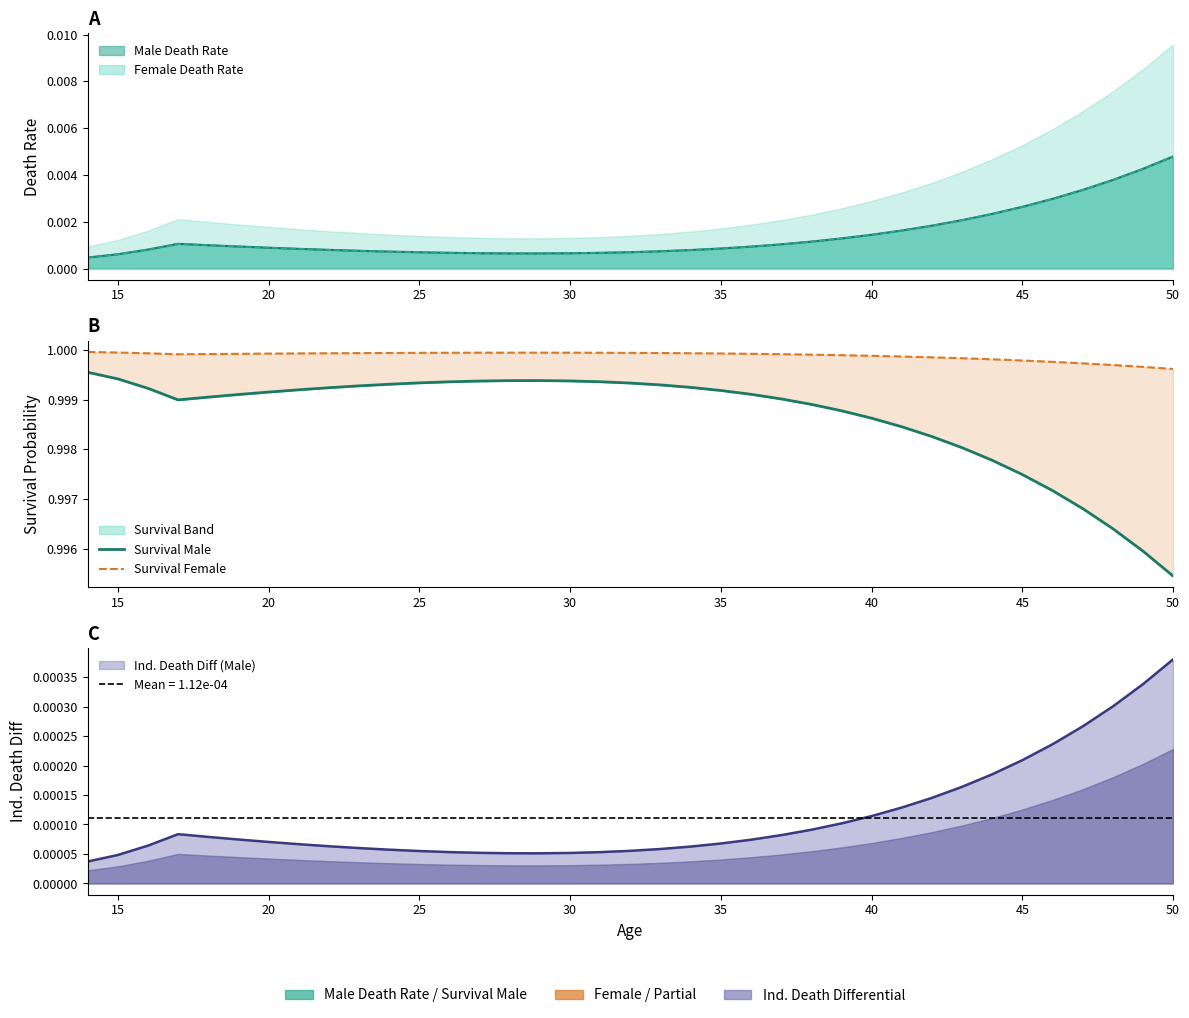

Reading left to right, what are all the values shown in this chart?

Survival Male: 1.0	1.0	1.0	1.0	1.0	1.0	1.0	1.0	1.0	1.0	1.0	1.0	1.0	1.0	1.0	1.0	1.0	1.0	1.0	1.0	1.0	1.0	1.0	1.0	1.0	1.0	1.0	1.0	1.0	1.0	1.0	1.0	1.0	1.0	1.0	1.0	1.0
Survival Female: 1.0	1.0	1.0	1.0	1.0	1.0	1.0	1.0	1.0	1.0	1.0	1.0	1.0	1.0	1.0	1.0	1.0	1.0	1.0	1.0	1.0	1.0	1.0	1.0	1.0	1.0	1.0	1.0	1.0	1.0	1.0	1.0	1.0	1.0	1.0	1.0	1.0